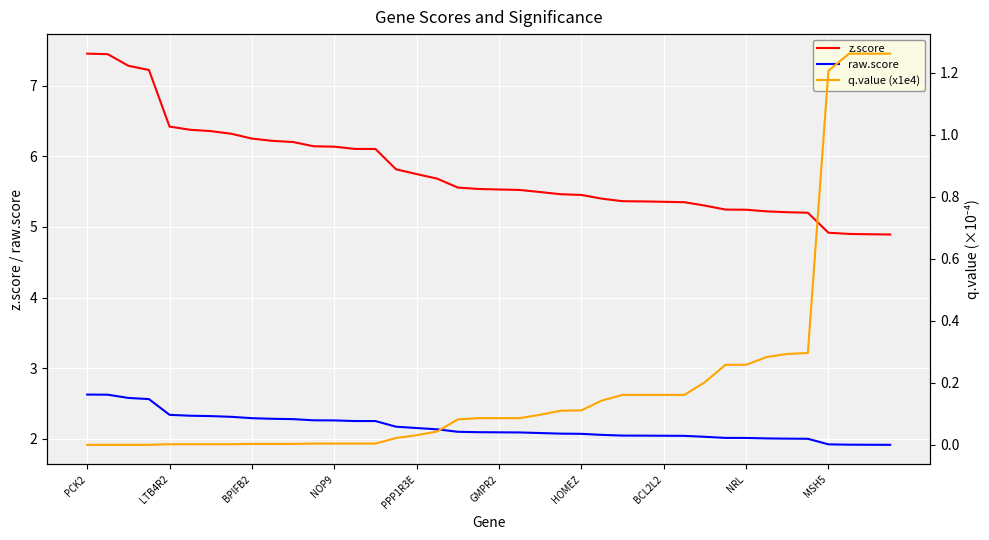

Where is raw.score nearest to the value 2?

35